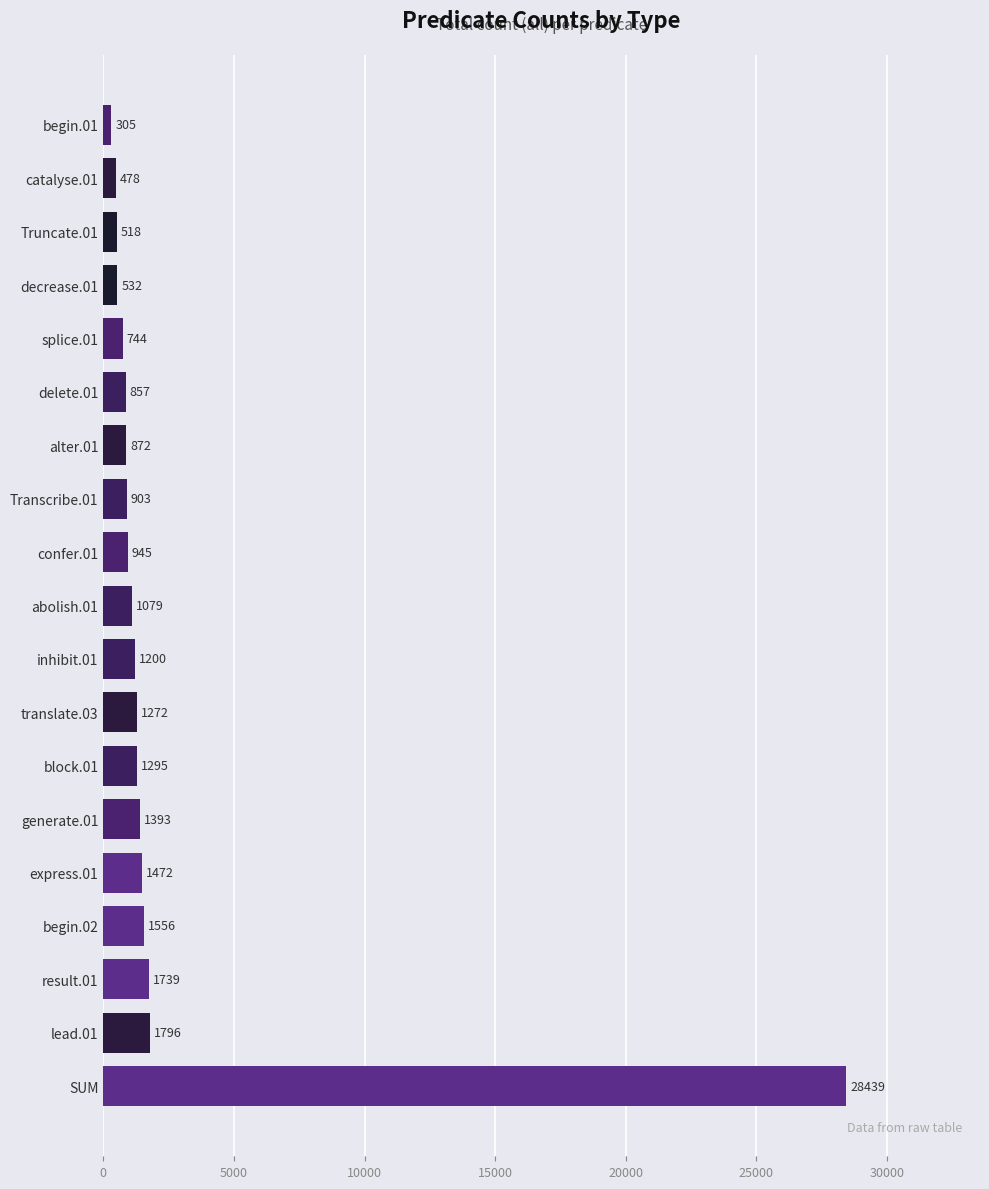

Reading bottom to top, extract all data points from this chart.

SUM=28439	lead.01=1796	result.01=1739	begin.02=1556	express.01=1472	generate.01=1393	block.01=1295	translate.03=1272	inhibit.01=1200	abolish.01=1079	confer.01=945	Transcribe.01=903	alter.01=872	delete.01=857	splice.01=744	decrease.01=532	Truncate.01=518	catalyse.01=478	begin.01=305